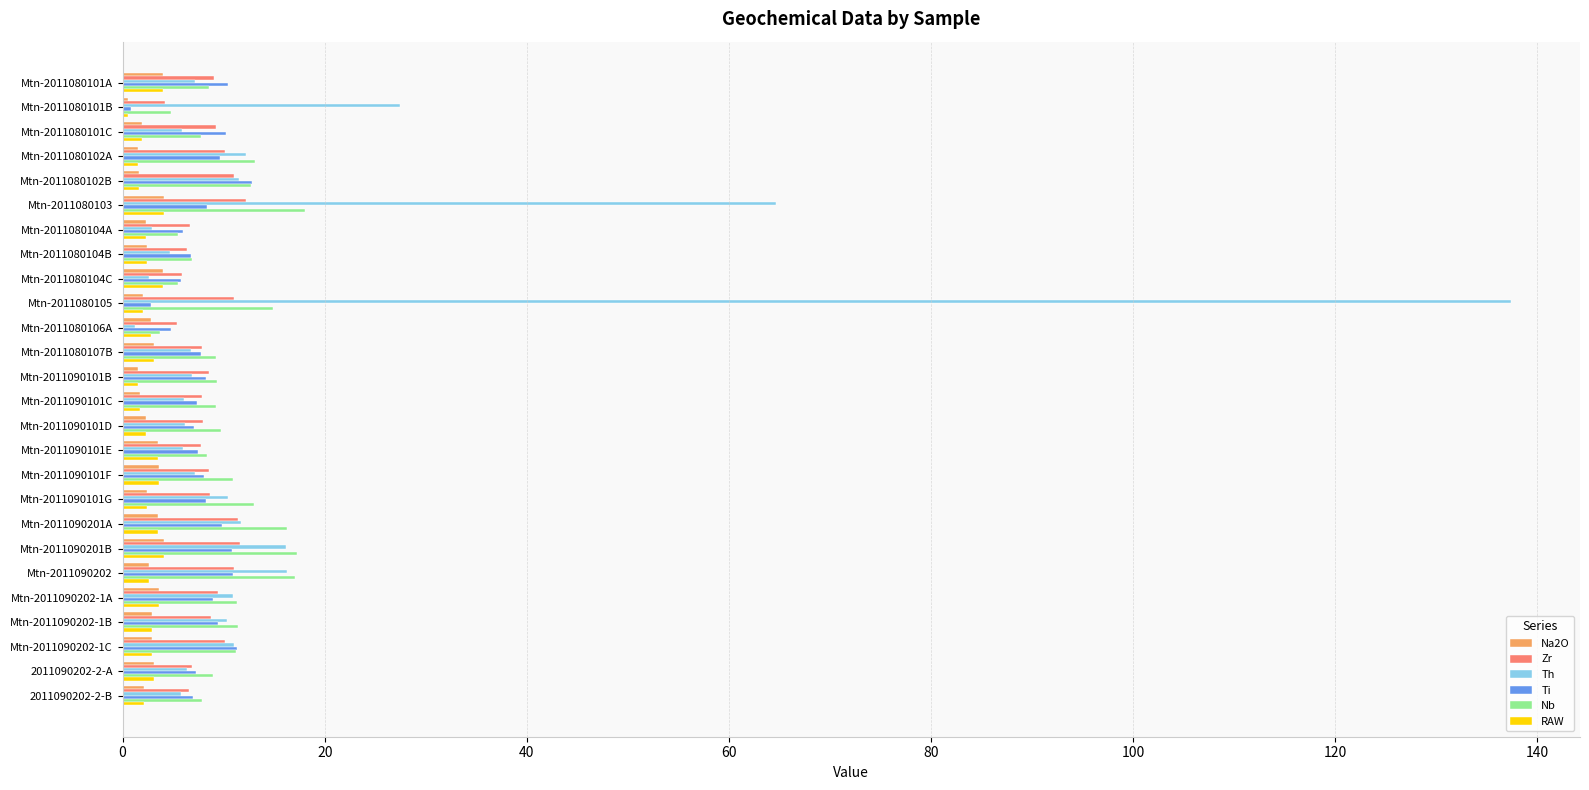

What is the smallest value displayed?

0.5